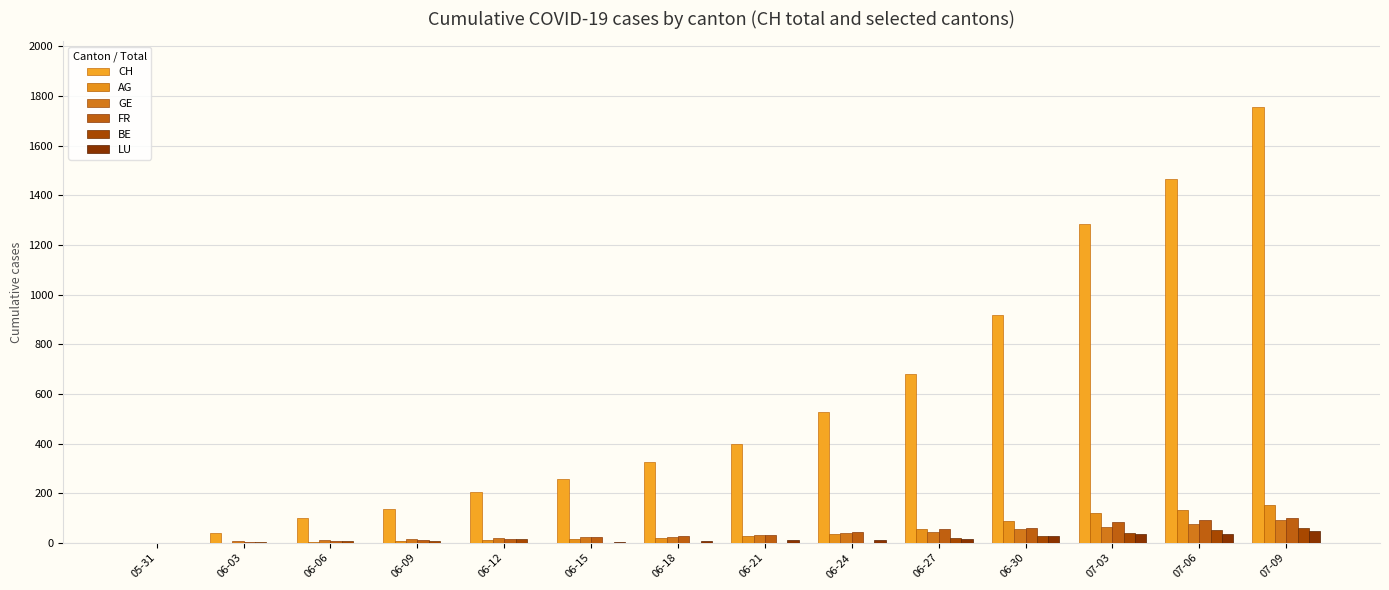

Between 06-06 and 05-31, which is larger?

06-06